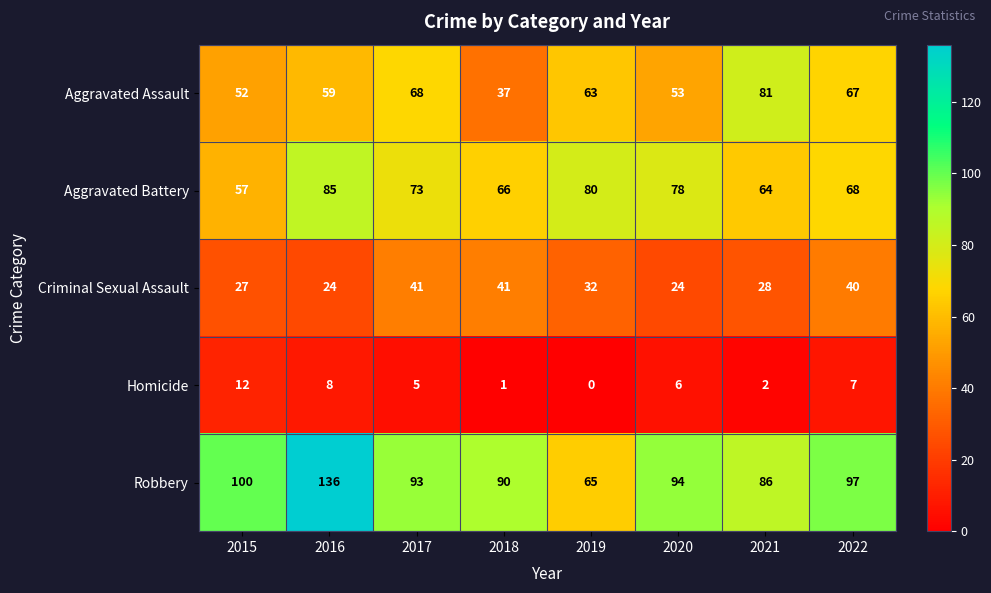

The Aggravated Battery series shows 131 at 2019. True or false?

False